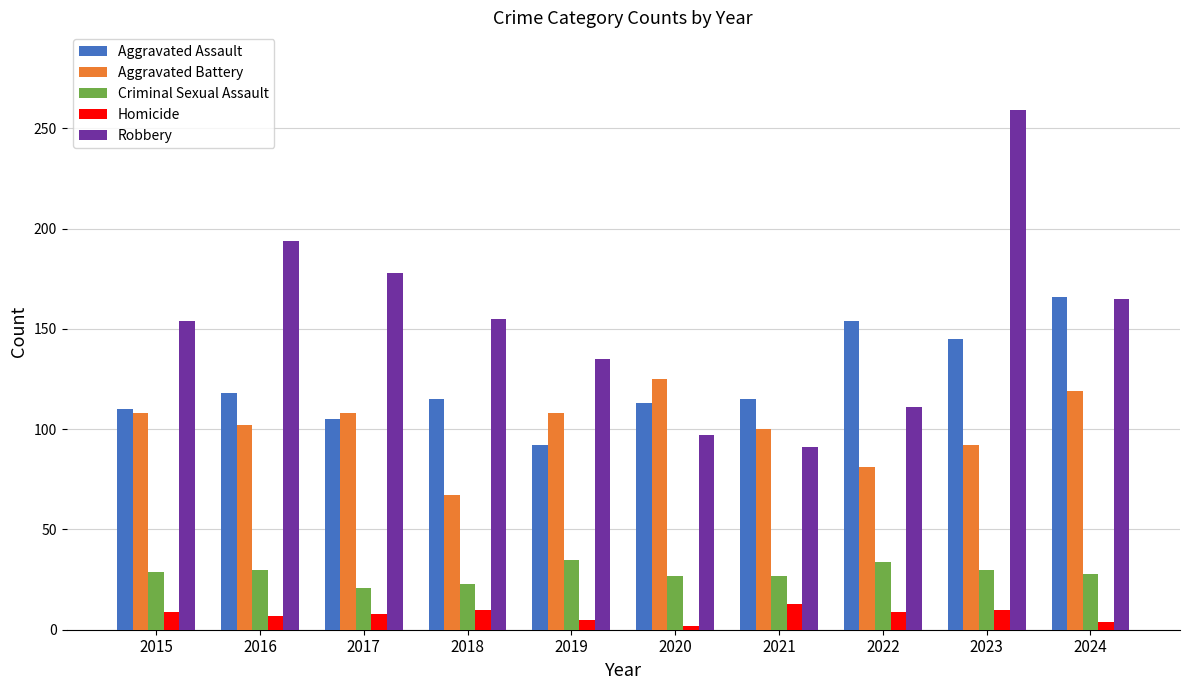

What is the total value across all series at 2016?

451